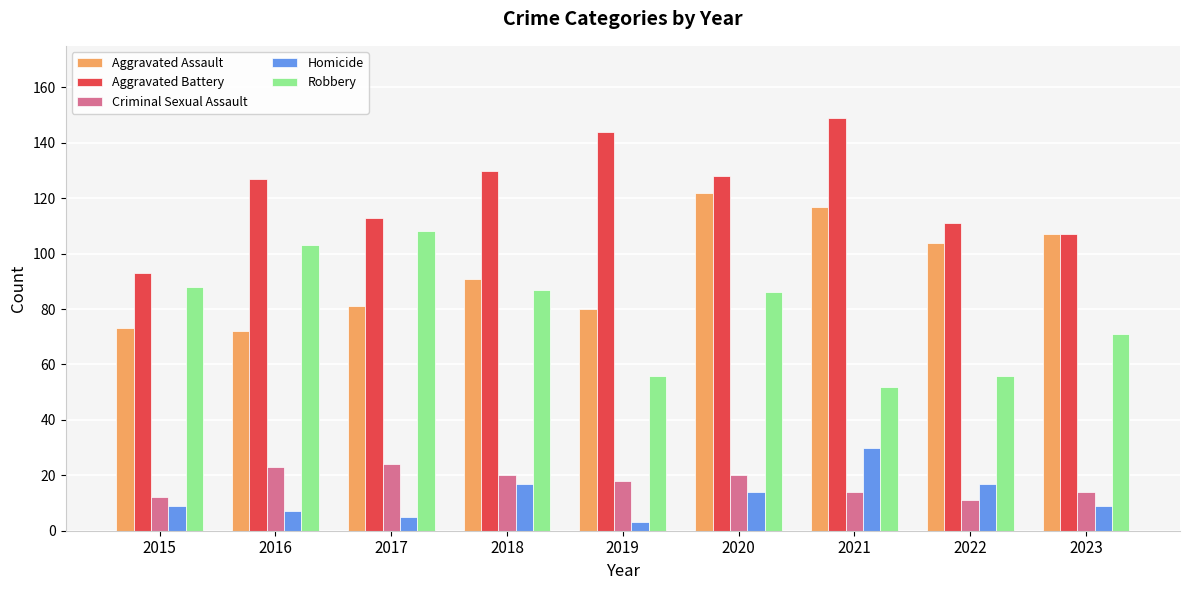

What is the sum of all Robbery values?

707